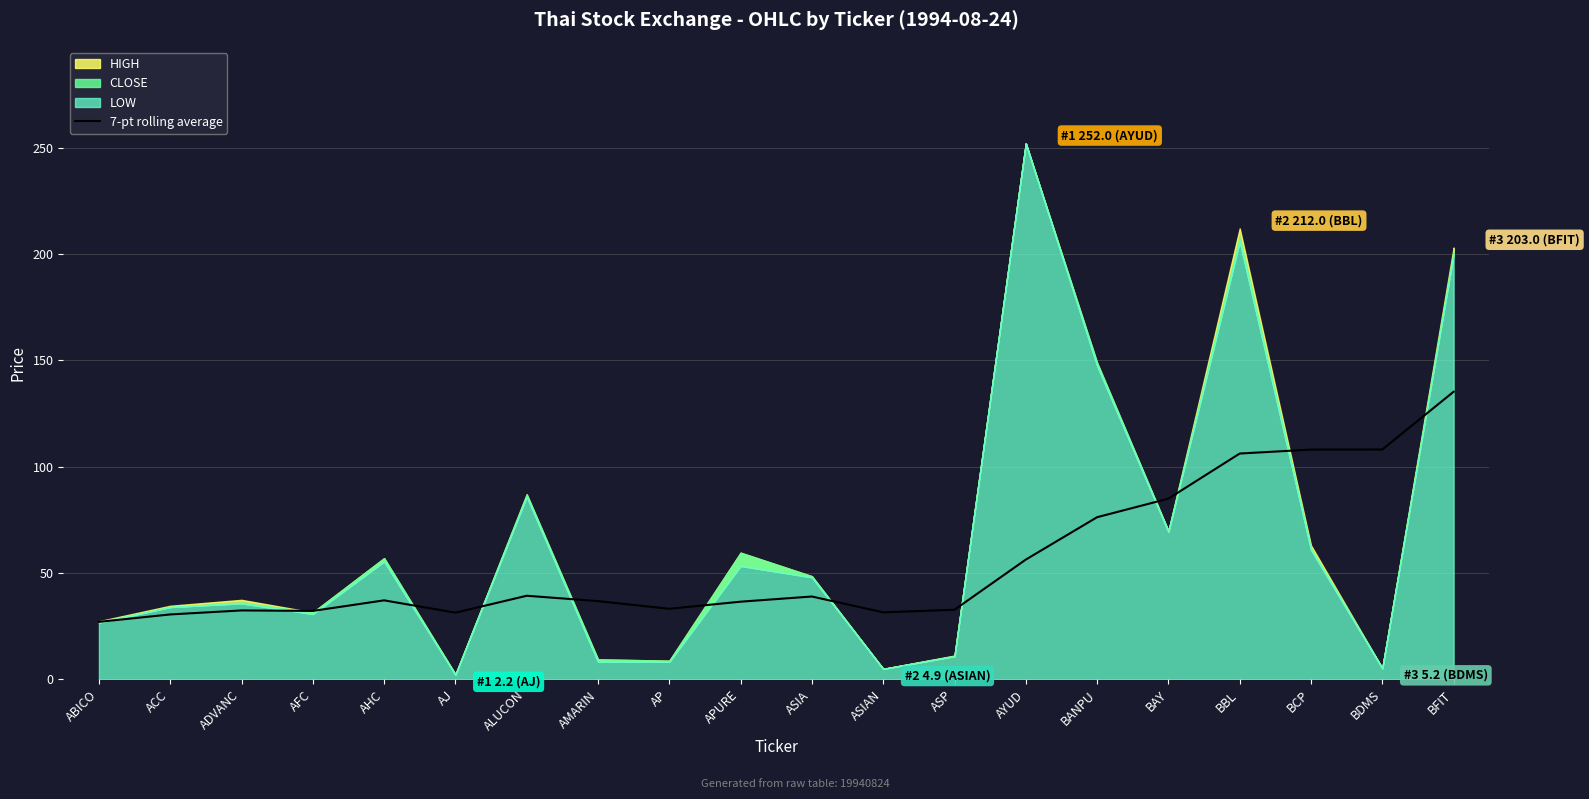

At which label does 7-pt rolling average reach its peak?

BFIT